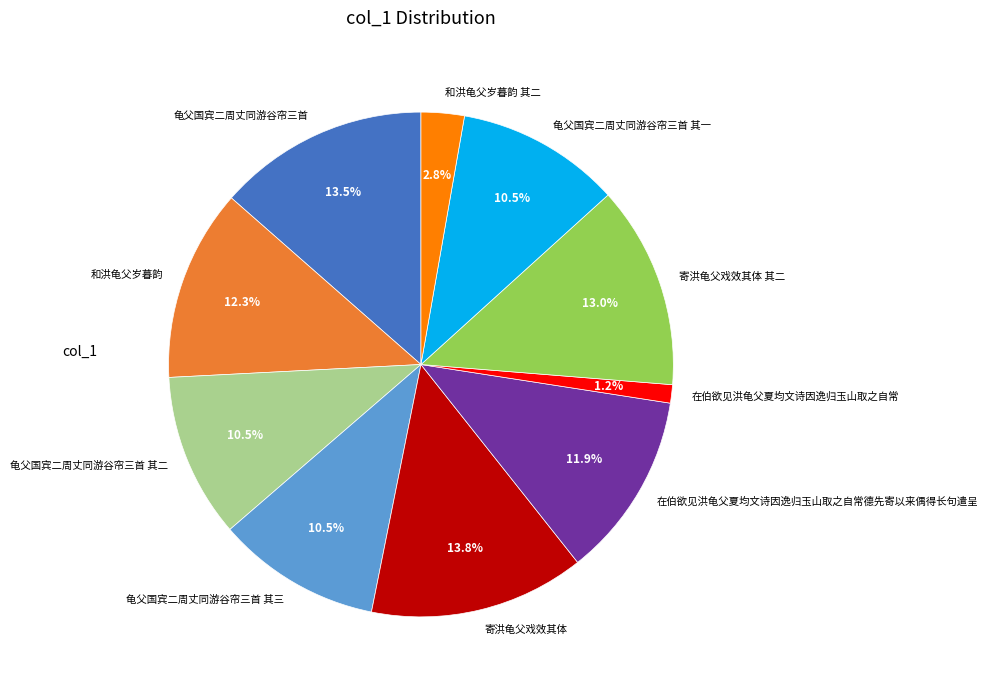

How many slices are in this pie chart?

10